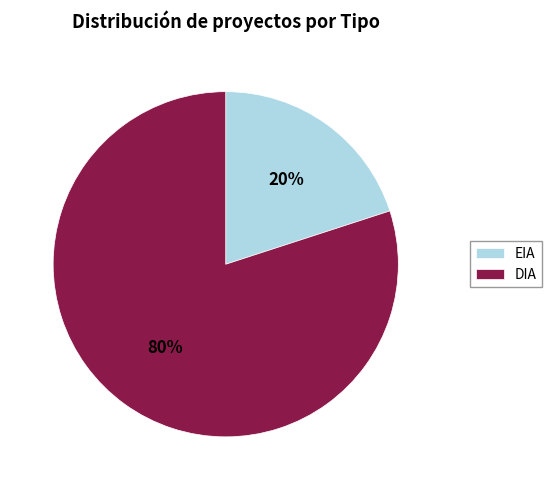

Which slice is the smallest?

EIA